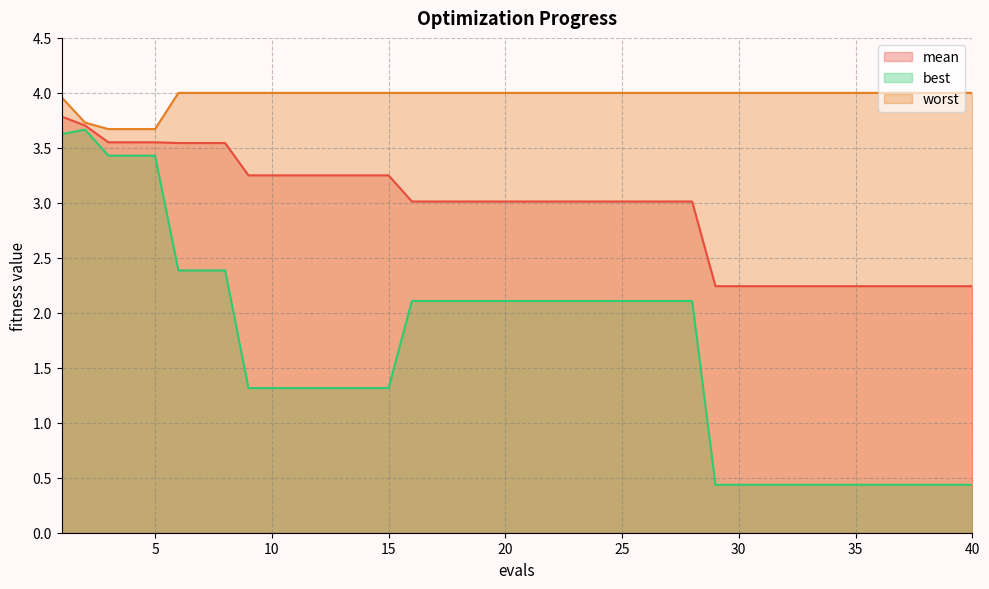

Reading left to right, list all the values displayed in this chart.

mean: 3.8	3.7	3.6	3.6	3.6	3.5	3.5	3.5	3.2	3.2	3.2	3.2	3.2	3.2	3.2	3.0	3.0	3.0	3.0	3.0	3.0	3.0	3.0	3.0	3.0	3.0	3.0	3.0	2.2	2.2	2.2	2.2	2.2	2.2	2.2	2.2	2.2	2.2	2.2	2.2
best: 3.6	3.7	3.4	3.4	3.4	2.4	2.4	2.4	1.3	1.3	1.3	1.3	1.3	1.3	1.3	2.1	2.1	2.1	2.1	2.1	2.1	2.1	2.1	2.1	2.1	2.1	2.1	2.1	0.4	0.4	0.4	0.4	0.4	0.4	0.4	0.4	0.4	0.4	0.4	0.4
worst: 4.0	3.7	3.7	3.7	3.7	4.0	4.0	4.0	4.0	4.0	4.0	4.0	4.0	4.0	4.0	4.0	4.0	4.0	4.0	4.0	4.0	4.0	4.0	4.0	4.0	4.0	4.0	4.0	4.0	4.0	4.0	4.0	4.0	4.0	4.0	4.0	4.0	4.0	4.0	4.0